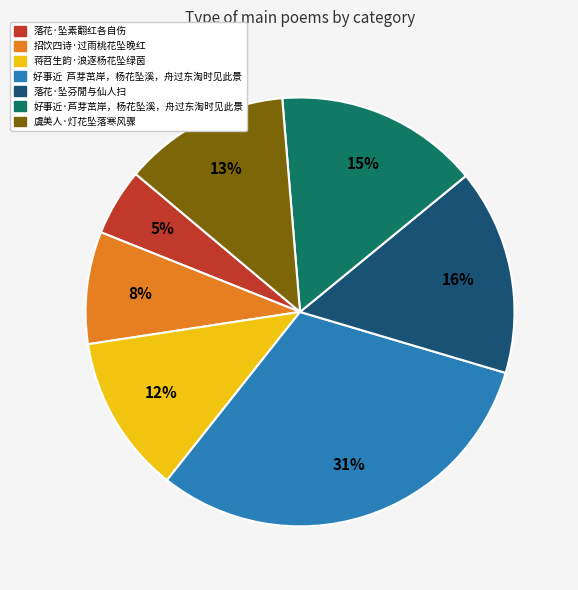

To the nearest percent, what percentage of the pie is 虞美人·灯花坠落寒风骤?

13%